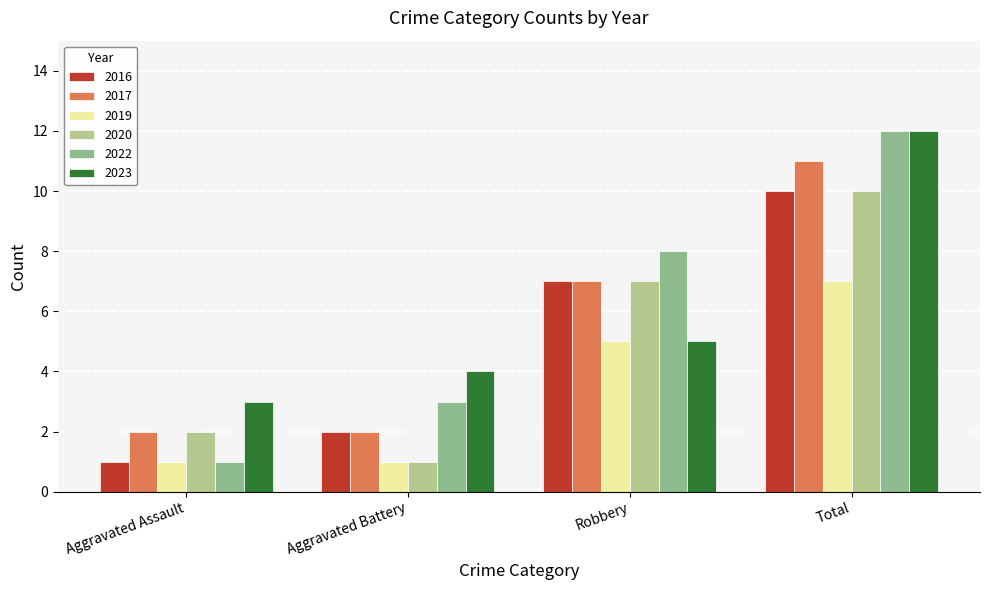

Reading left to right, what are all the values shown in this chart?

2016: 1	2	7	10
2017: 2	2	7	11
2019: 1	1	5	7
2020: 2	1	7	10
2022: 1	3	8	12
2023: 3	4	5	12